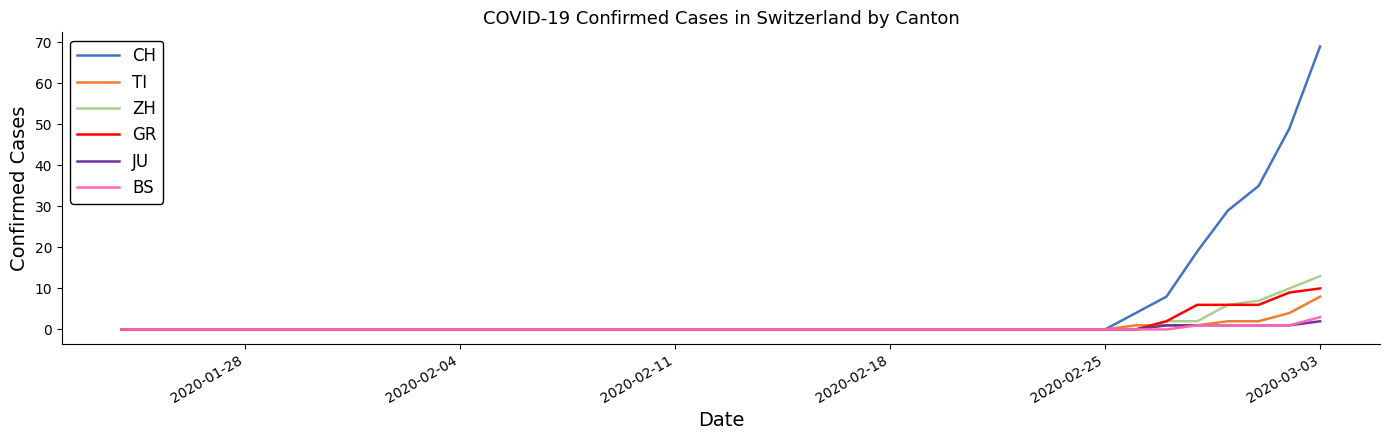

What is the maximum value for ZH?

13